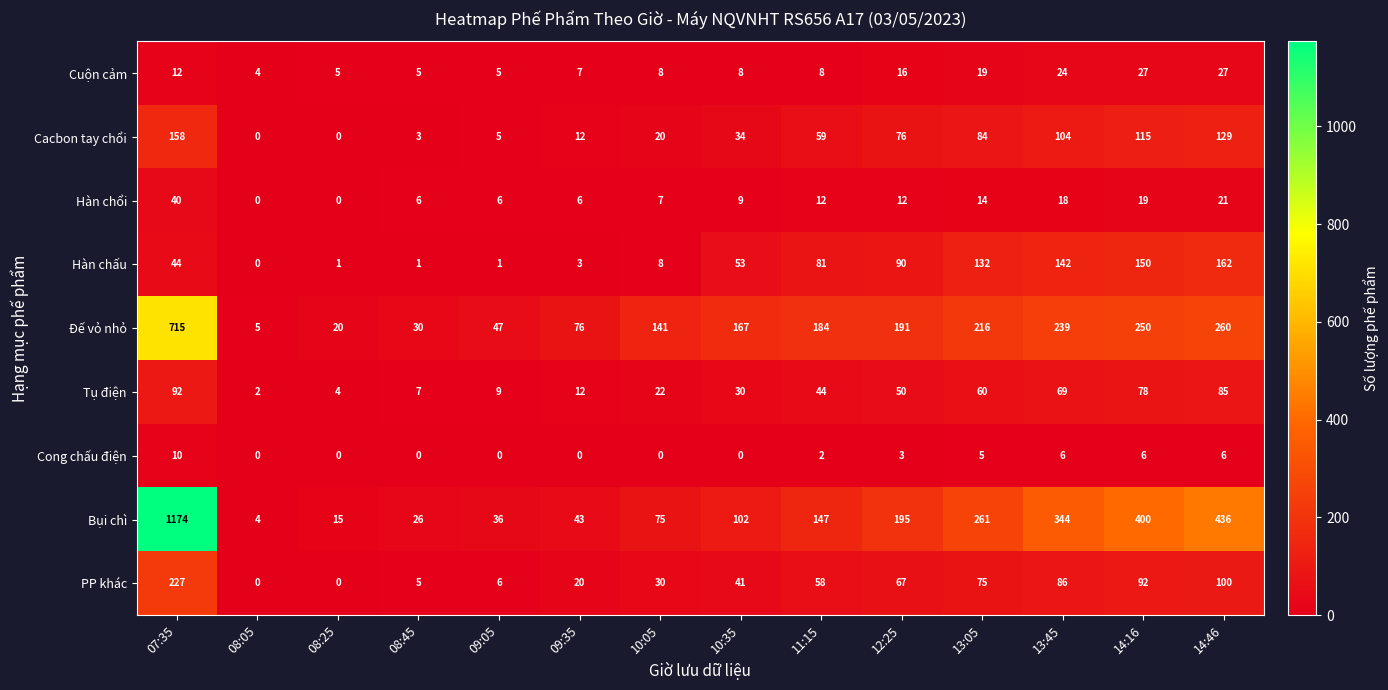

The value of Tụ điện at 09:05 is 9. True or false?

True